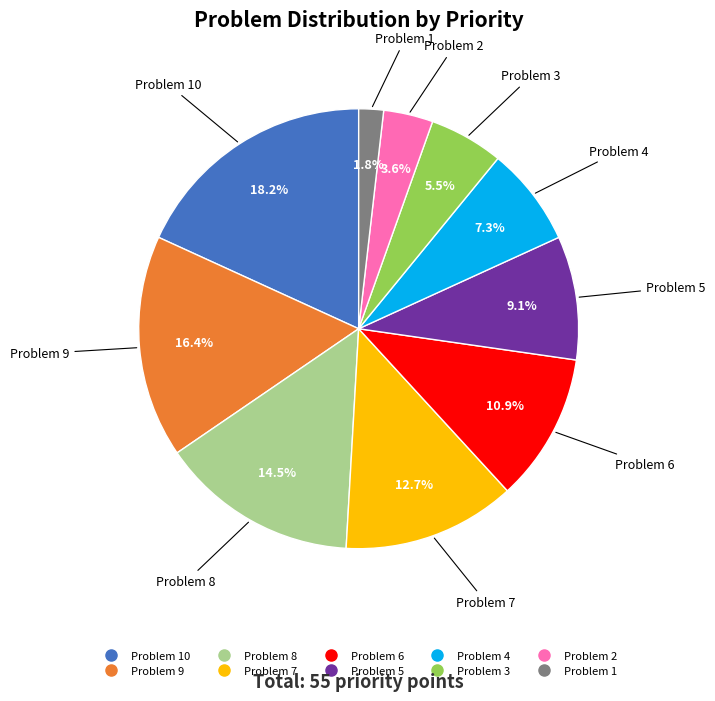

Is there any slice that represents more than half of the pie?

No